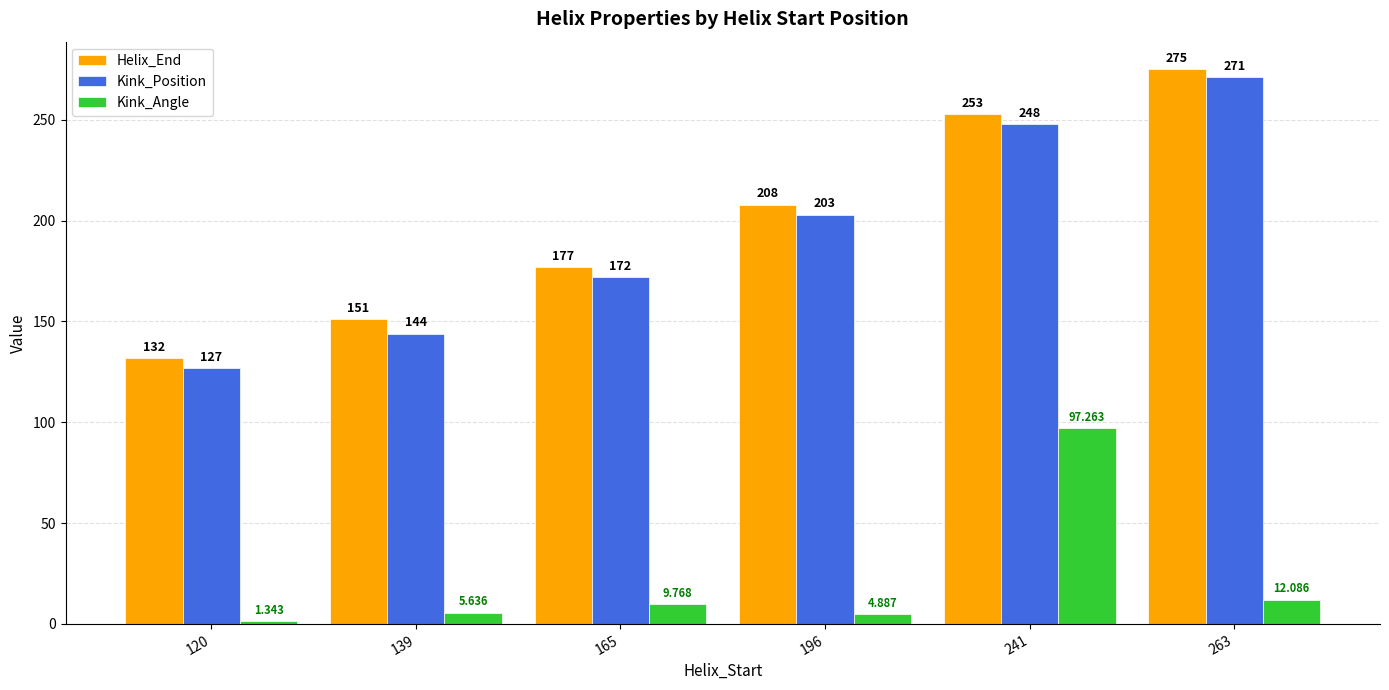

What is the average value of the Kink_Angle series?

21.8